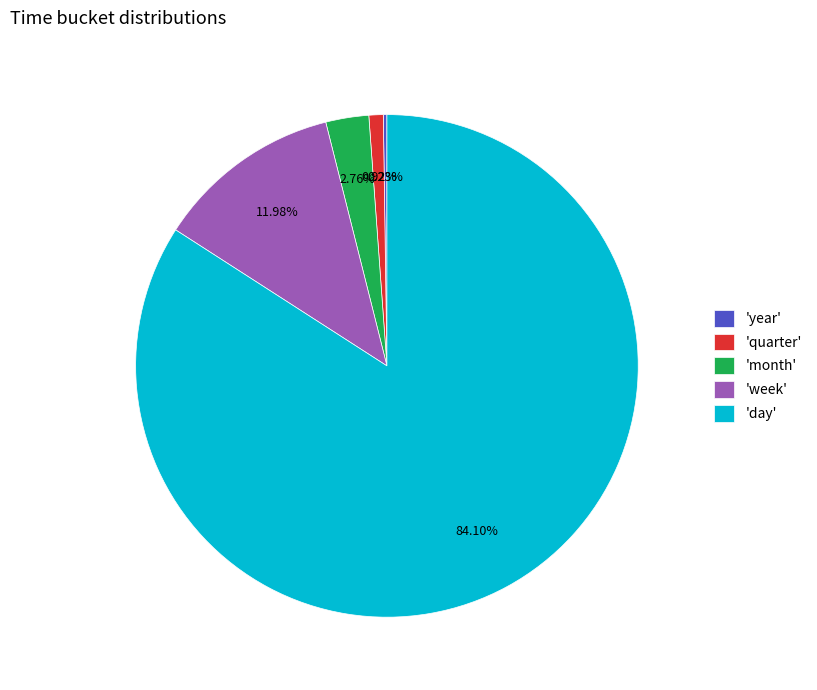

Combined, do 'week' and 'month' account for over 50%?

No